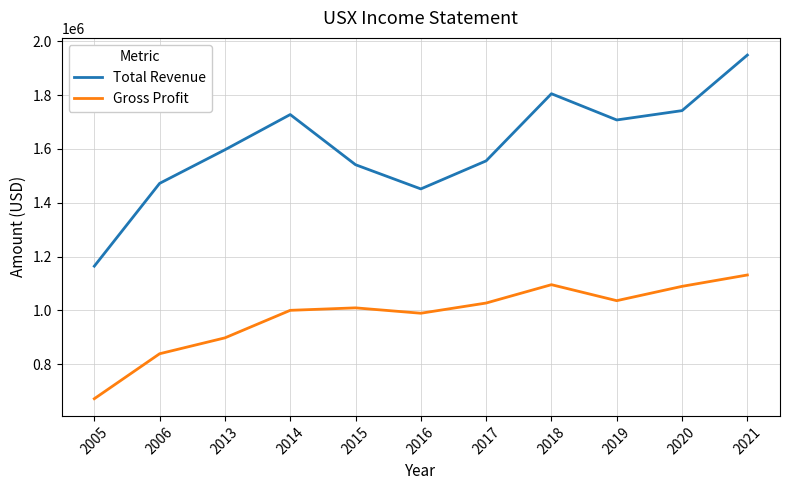

Is the value of Gross Profit at 2018 greater than the value of Total Revenue at 2016?

No